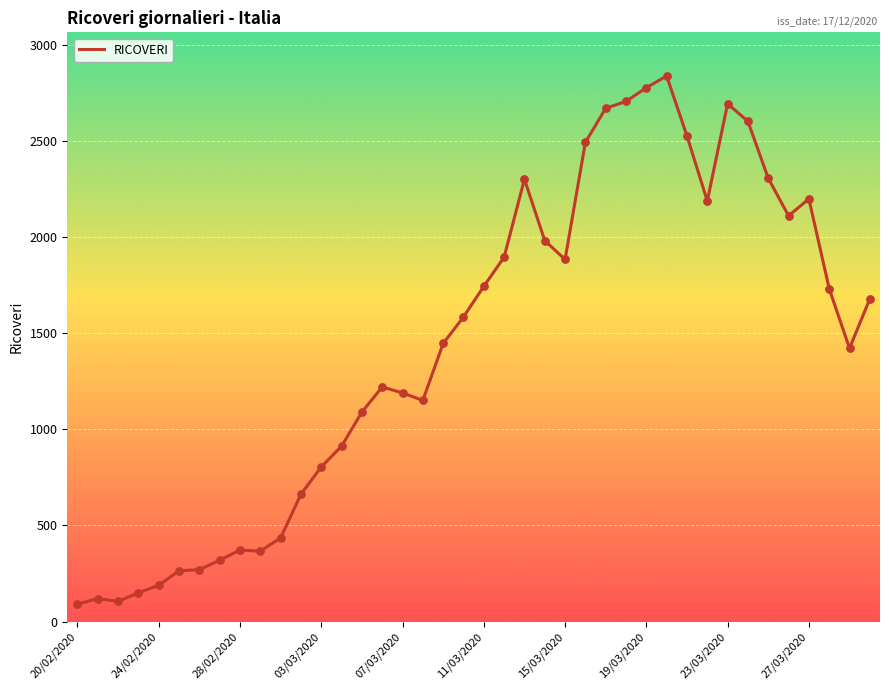

What is the greatest value displayed?

2837